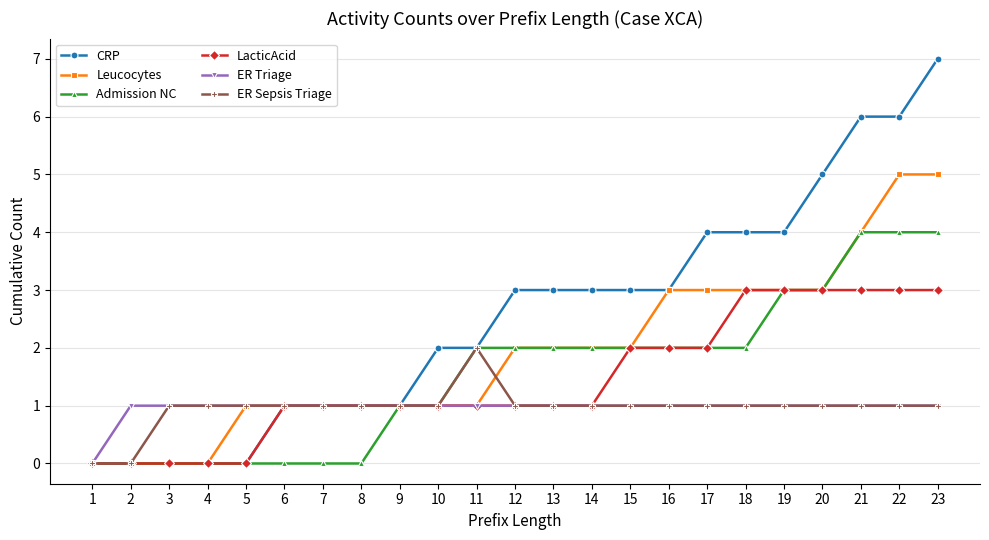

Does the chart have visible grid lines?

Yes